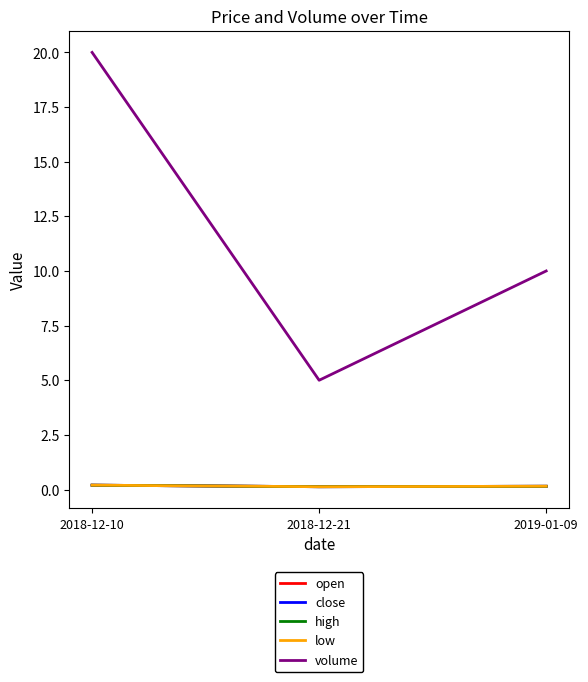

Is this an area chart (filled region under the line)?

No